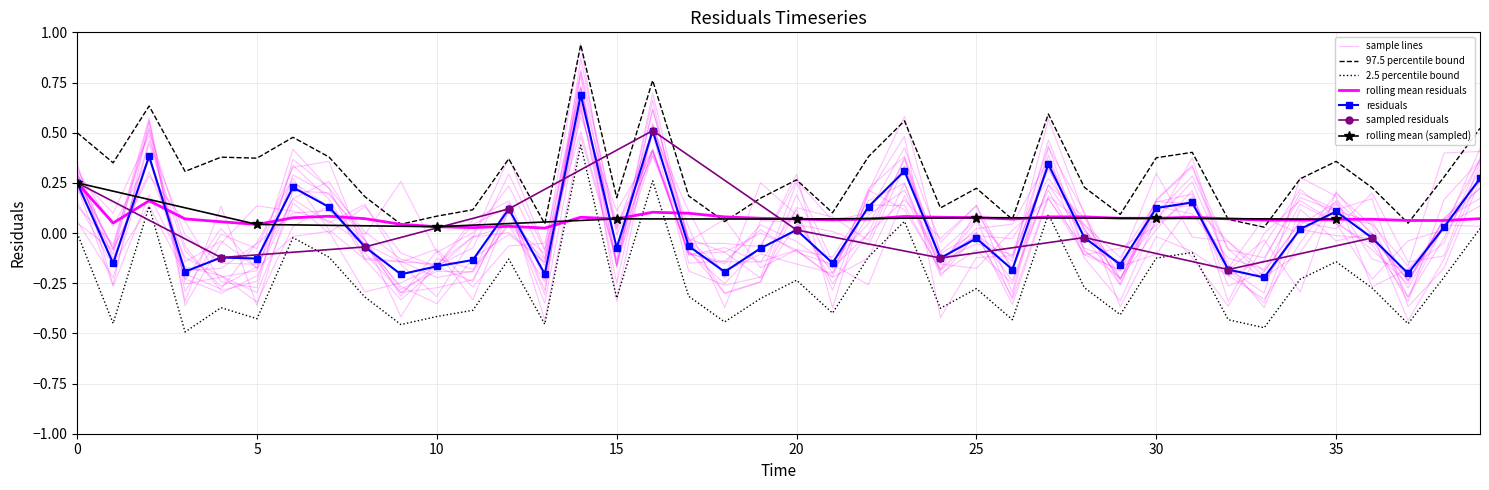

True or false: lower_bound has a value of 0.4 at 14.

True